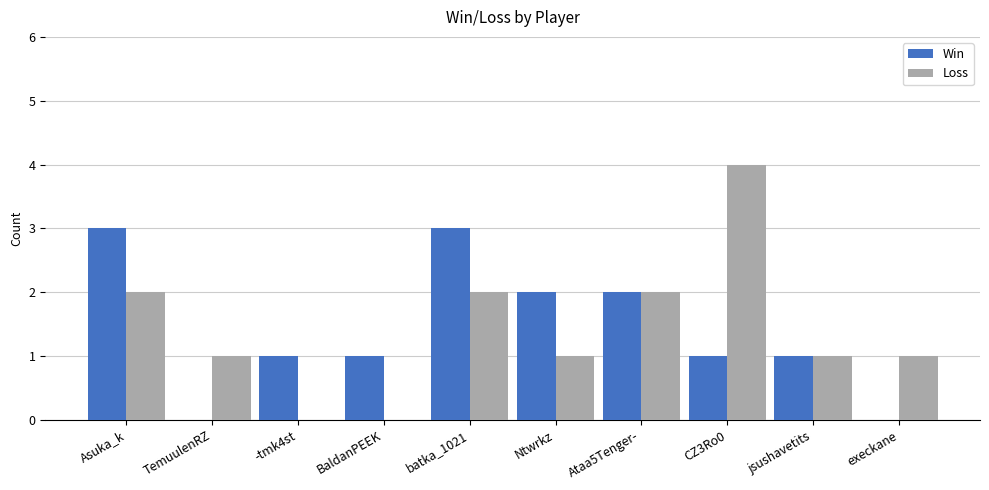

Are the bars horizontal?

No